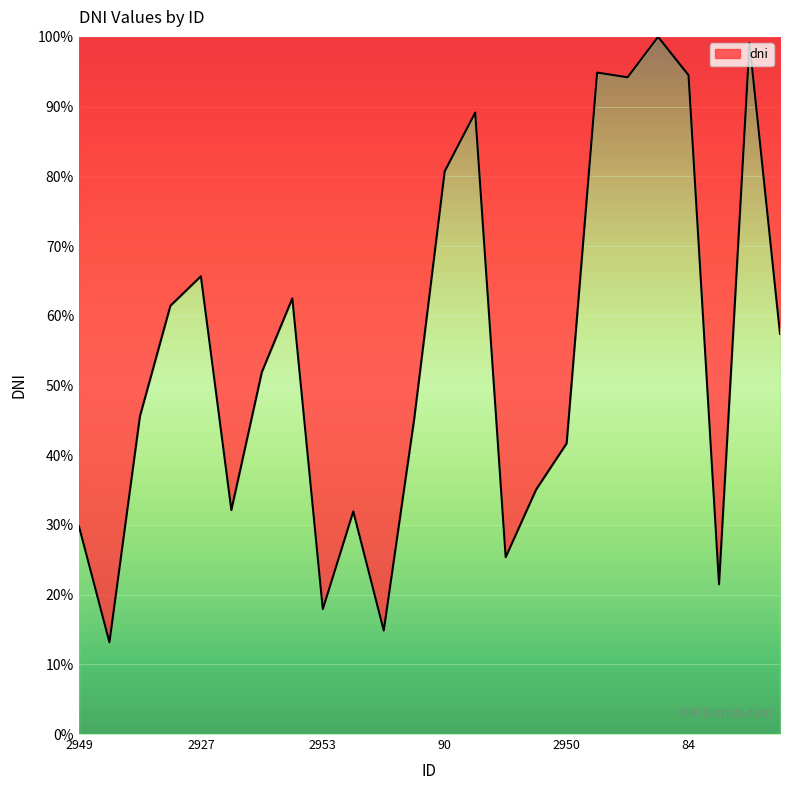

What is the minimum value shown in the chart?

13.2